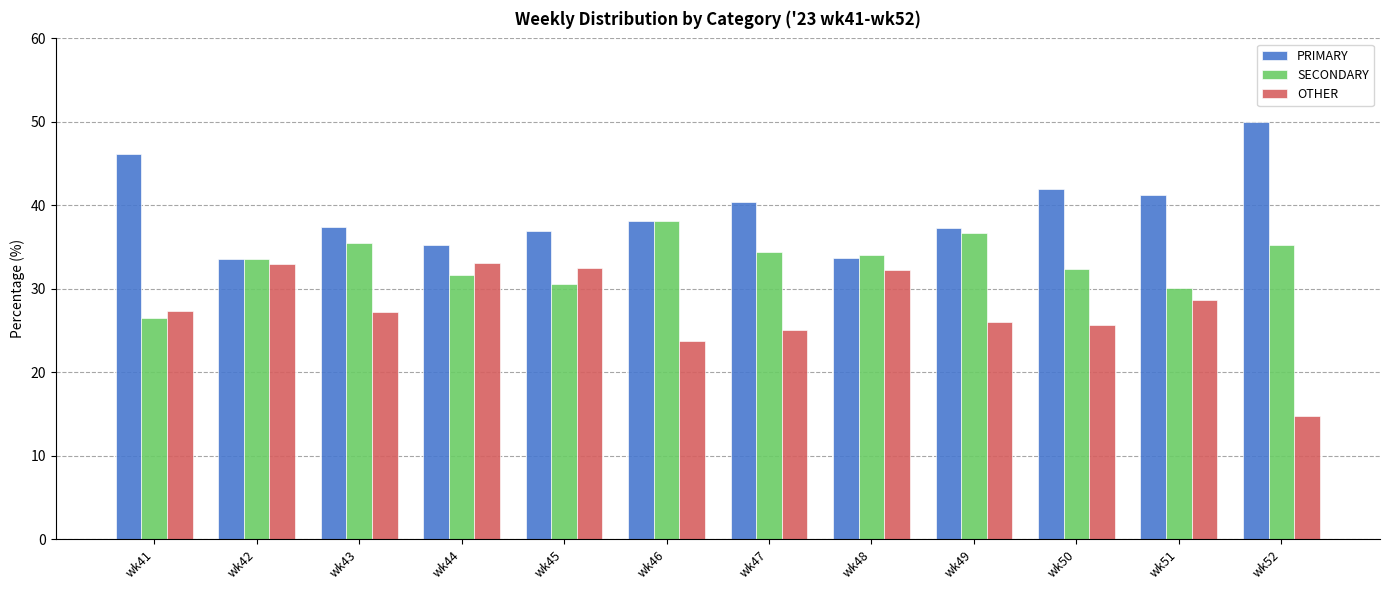

What is the lowest value of the OTHER series?

14.8